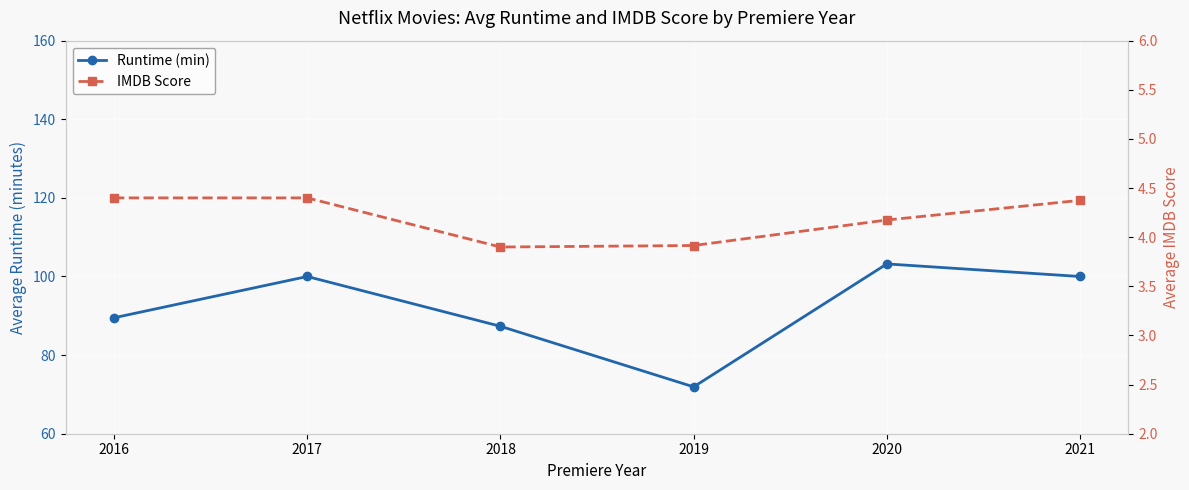

In Runtime (min), how many points are higher than both neighbors (excluding endpoints)?

2